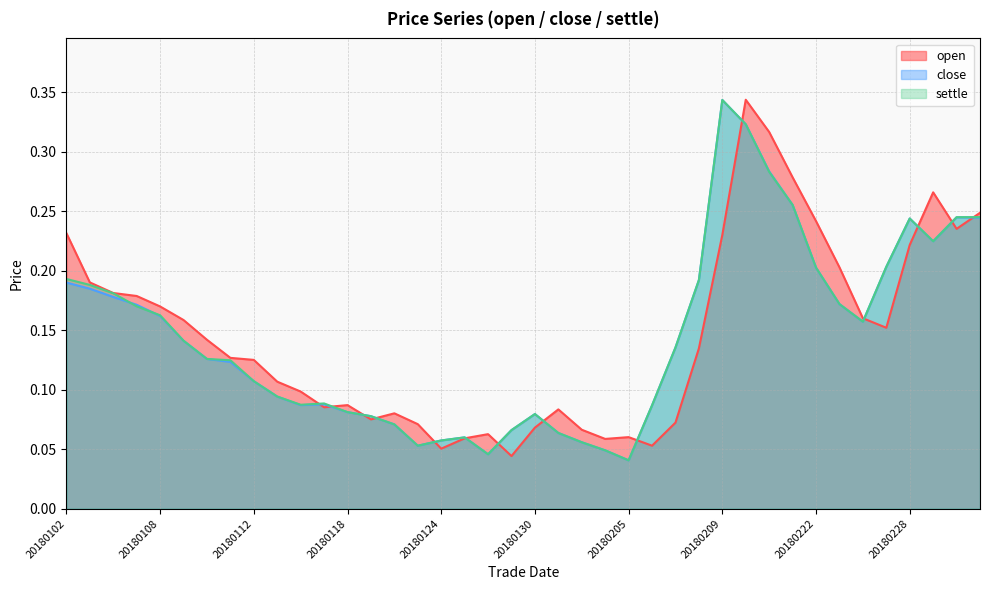

At which label does close reach its minimum?

20180205